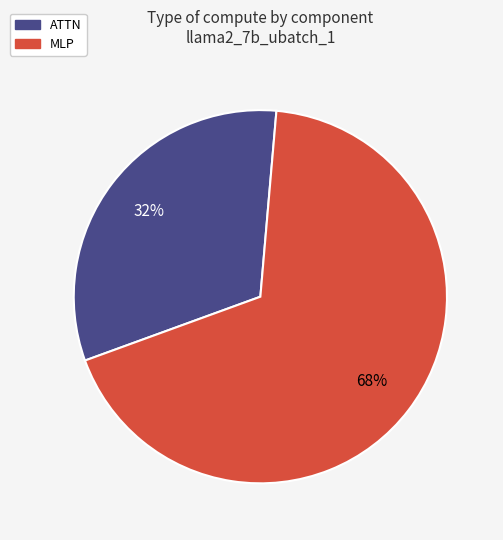

Count the number of slices in the pie.

2